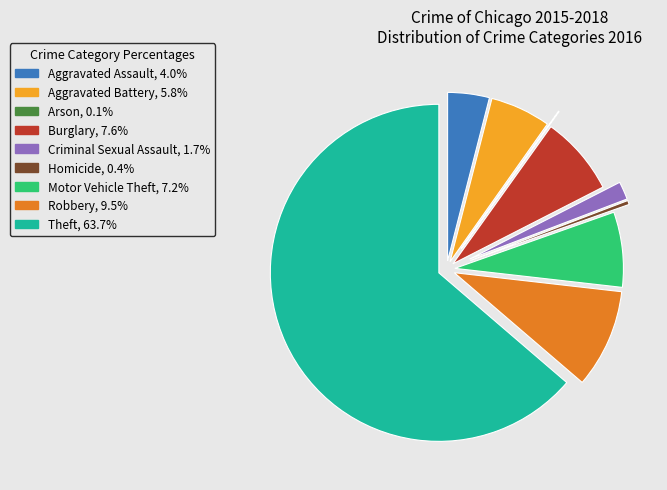

Do Motor Vehicle Theft, 7.2% and Criminal Sexual Assault, 1.7% together represent more than half of the pie?

No